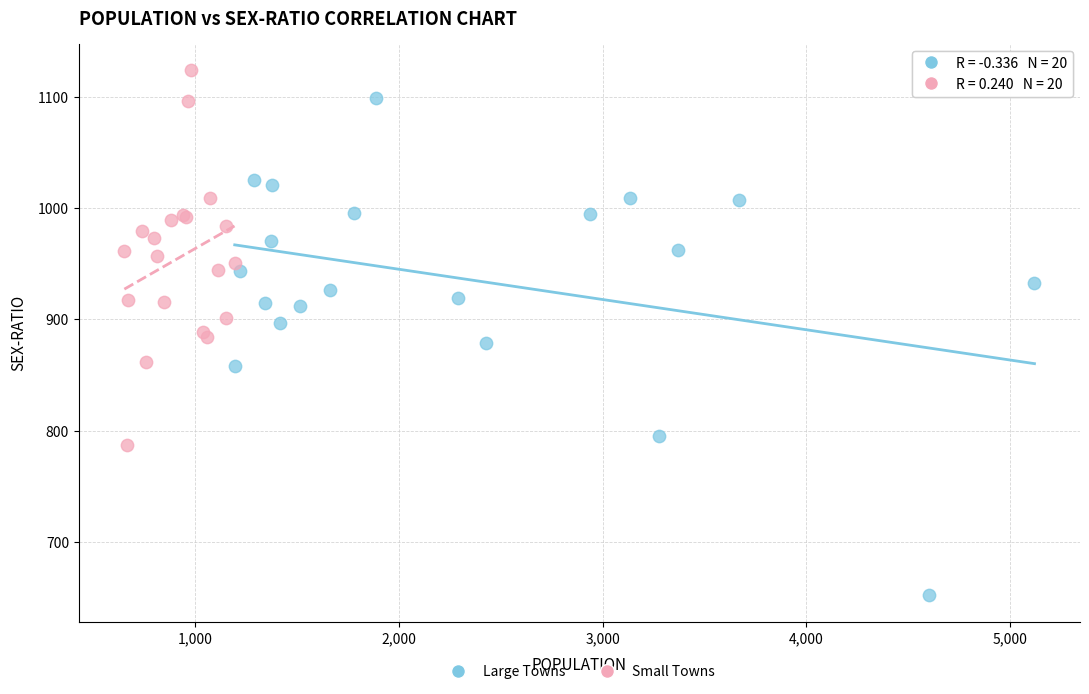

Which series reaches the maximum Y coordinate?

Small Towns